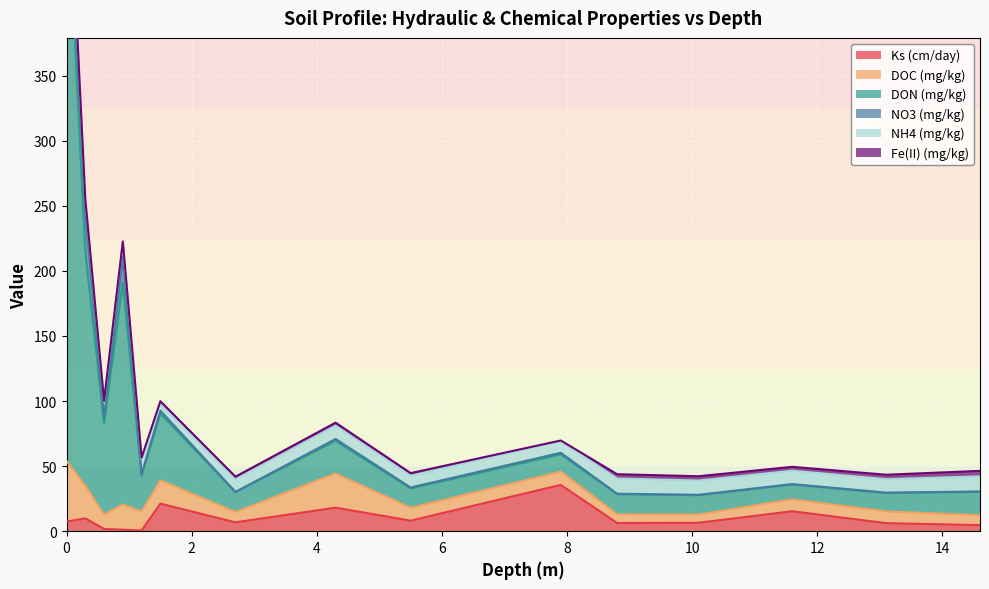

Reading left to right, extract all data points from this chart.

Ks (cm/day): 0=7.4	0.3=9.9	0.6=1.7	0.9=1.1	1.2=0.6	1.5=21.2	2.7=6.8	4.3=18.1	5.5=8.1	7.9=35.6	8.8=6.3	10.1=6.5	11.6=15.3	13.1=6.2	14.6=4.7
DOC (mg/kg): 0=46.5	0.3=25.0	0.6=11.0	0.9=19.5	1.2=14.4	1.5=17.9	2.7=7.9	4.3=26.2	5.5=9.8	7.9=10.1	8.8=6.7	10.1=6.3	11.6=9.1	13.1=9.0	14.6=7.6
DON (mg/kg): 0=453.4	0.3=180.0	0.6=70.0	0.9=170.2	1.2=27.6	1.5=51.3	2.7=15.2	4.3=25.1	5.5=14.9	7.9=13.3	8.8=15.4	10.1=14.8	11.6=11.4	13.1=14.1	14.6=17.9
NO3 (mg/kg): 0=31.2	0.3=29.3	0.6=4.9	0.9=20.2	1.2=1.4	1.5=2.3	2.7=0.2	4.3=1.4	5.5=0.7	7.9=1.2	8.8=0.4	10.1=0.4	11.6=0.3	13.1=0.3	14.6=0.3
NH4 (mg/kg): 0=11.5	0.3=10.4	0.6=12.0	0.9=11.0	1.2=11.7	1.5=4.9	2.7=9.7	4.3=10.2	5.5=9.1	7.9=8.8	8.8=11.7	10.1=10.9	11.6=10.3	13.1=10.3	14.6=11.6
Fe(II) (mg/kg): 0=0.9	0.3=0.5	0.6=0.5	0.9=0.6	1.2=0.8	1.5=2.3	2.7=2.0	4.3=2.3	5.5=2.0	7.9=0.6	8.8=3.3	10.1=3.3	11.6=3.0	13.1=3.4	14.6=4.2